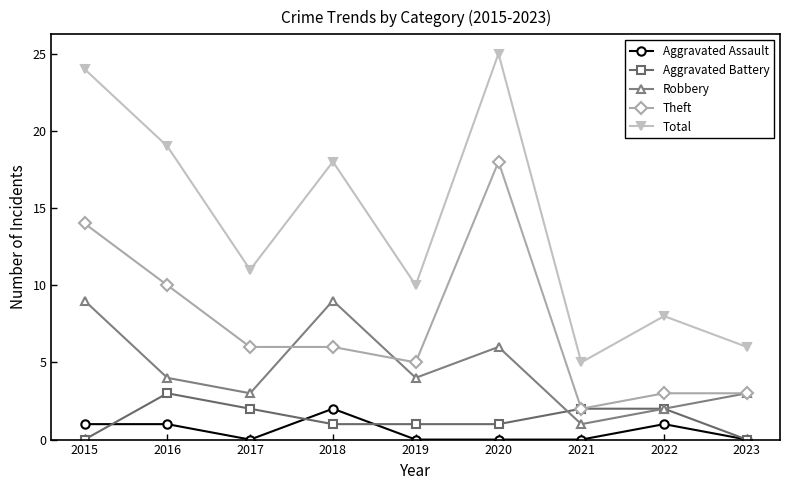

Reading left to right, extract all data points from this chart.

Aggravated Assault: 2015=1	2016=1	2017=0	2018=2	2019=0	2020=0	2021=0	2022=1	2023=0
Aggravated Battery: 2015=0	2016=3	2017=2	2018=1	2019=1	2020=1	2021=2	2022=2	2023=0
Robbery: 2015=9	2016=4	2017=3	2018=9	2019=4	2020=6	2021=1	2022=2	2023=3
Theft: 2015=14	2016=10	2017=6	2018=6	2019=5	2020=18	2021=2	2022=3	2023=3
Total: 2015=24	2016=19	2017=11	2018=18	2019=10	2020=25	2021=5	2022=8	2023=6